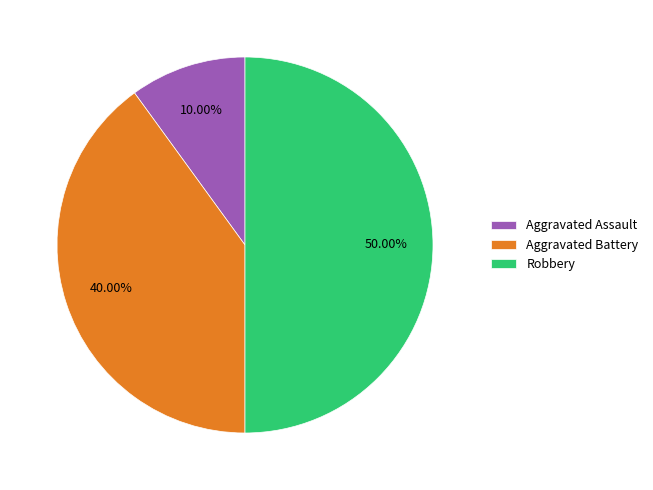

Is Aggravated Assault the majority of the pie?

No